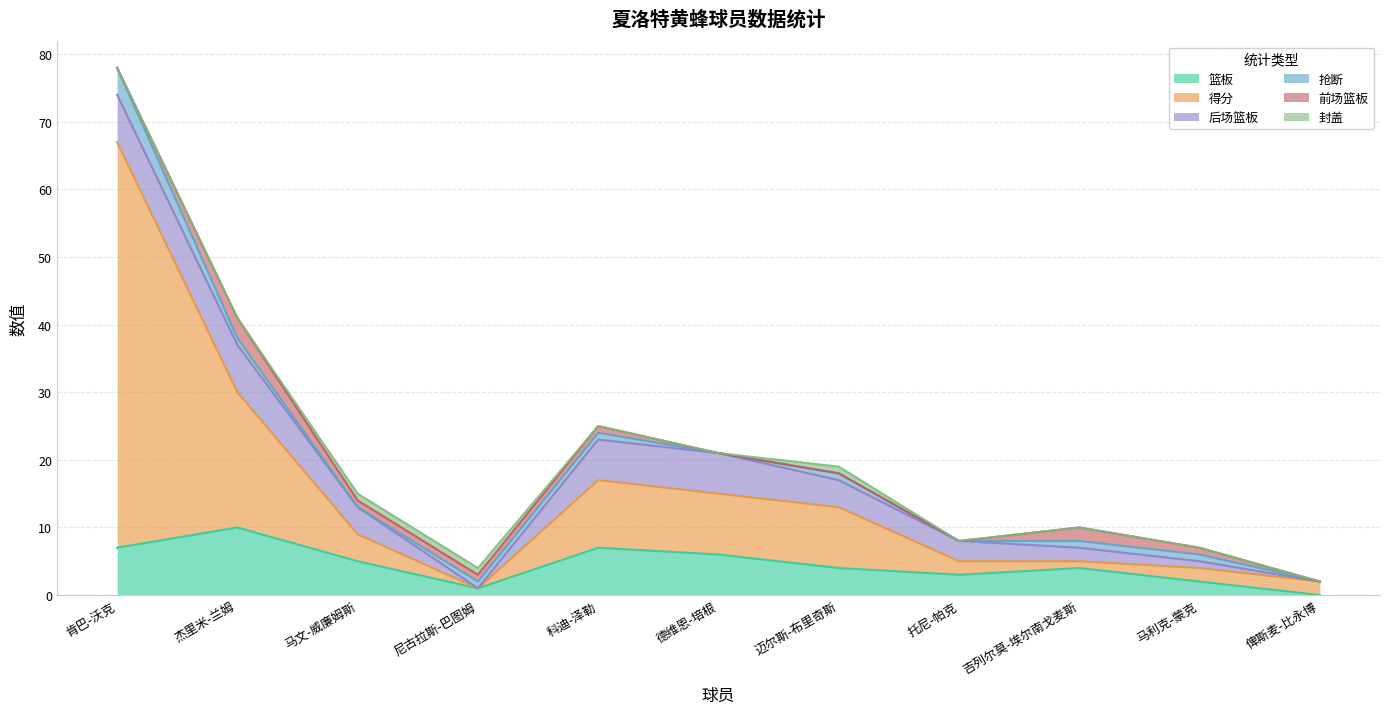

Which label corresponds to the smallest value in the chart?

俾斯麦-比永博